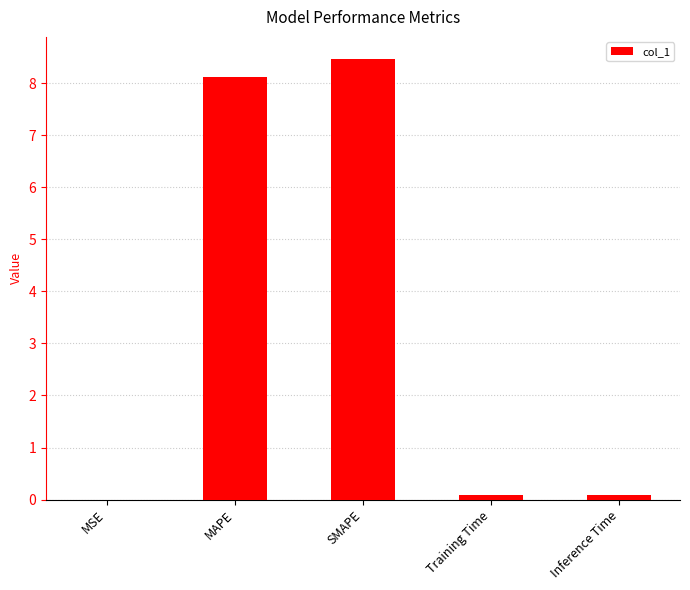

Which has a higher value, SMAPE or Training Time?

SMAPE